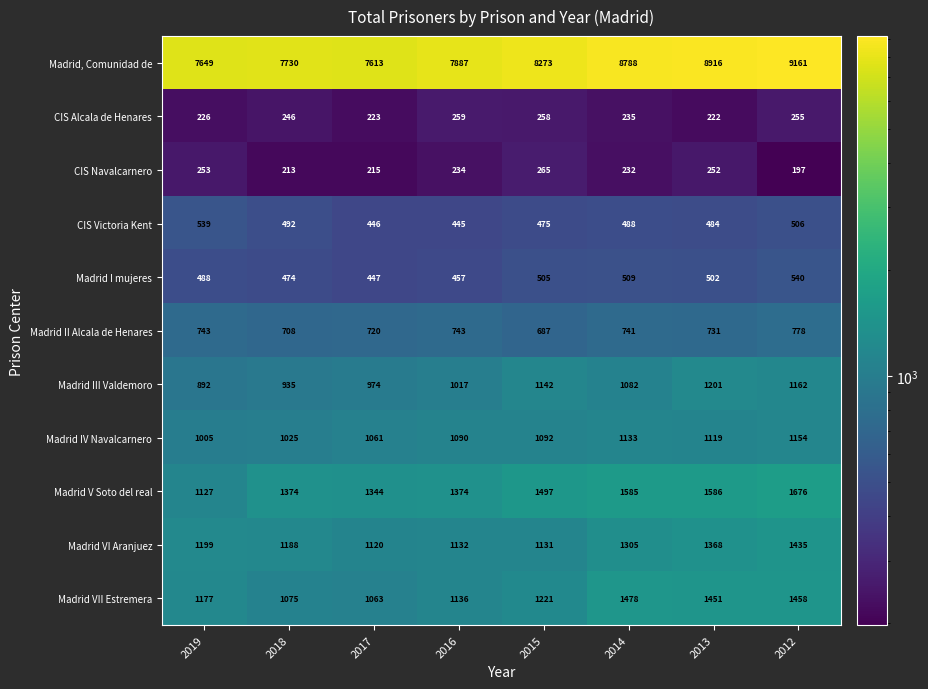

How many series are shown in this chart?

11